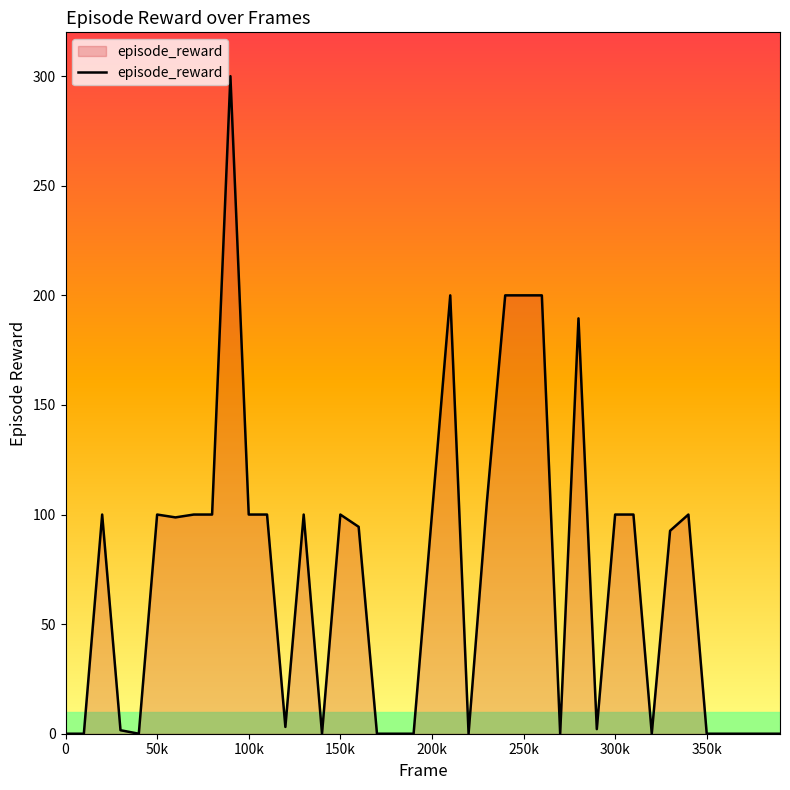

What is the maximum value shown in the chart?

300.0